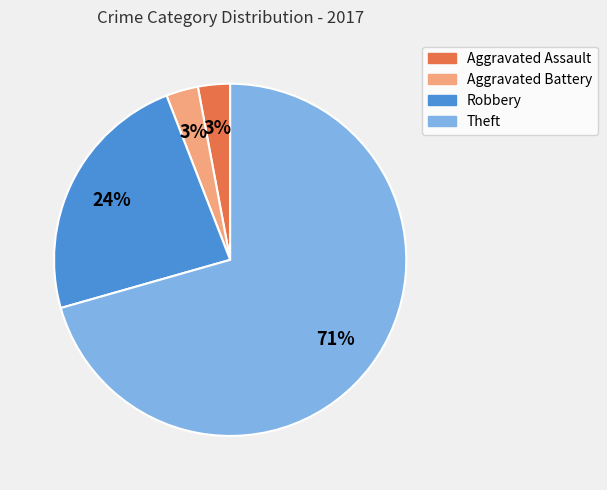

To the nearest percent, what portion does Aggravated Battery represent?

3%